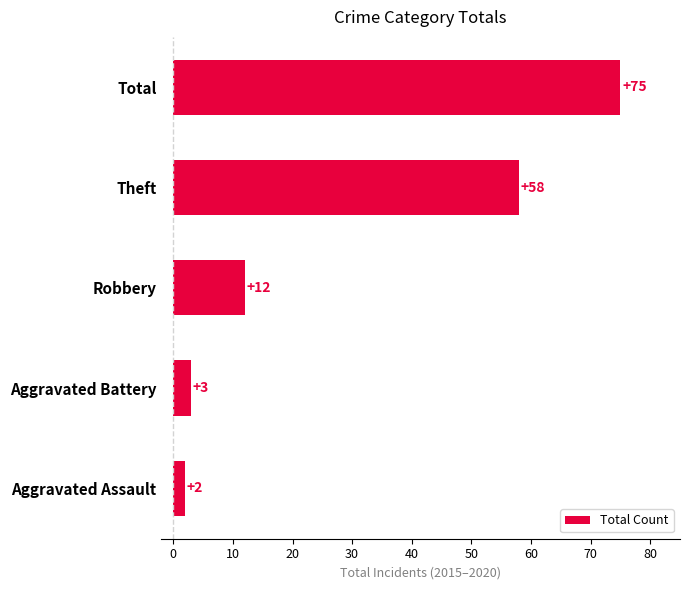

At which label is the value closest to 38?

Theft